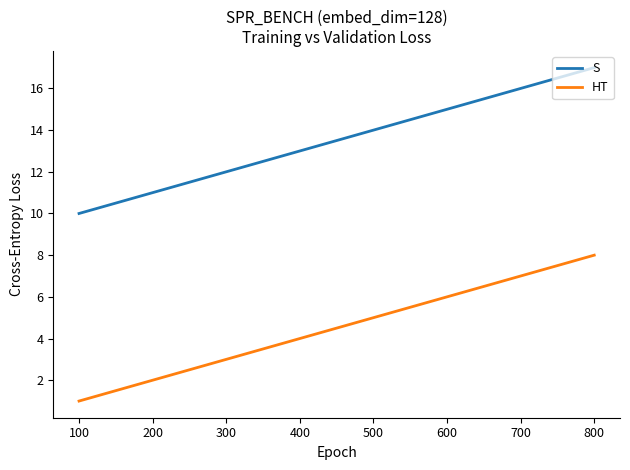

How many lines are shown in the chart?

2